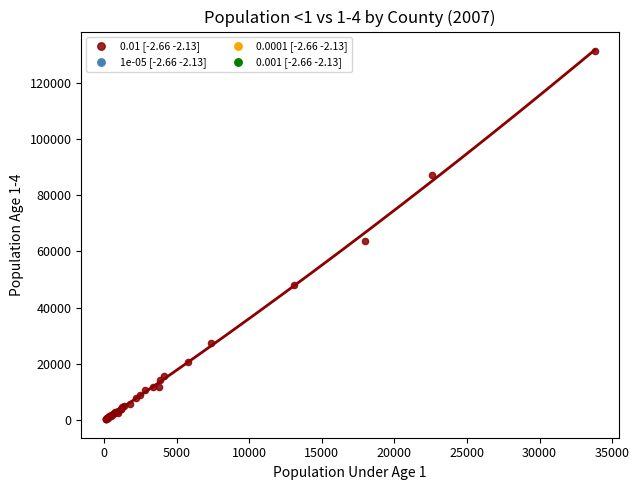

What Y value in the scatter plot is closest to 65864?

63580